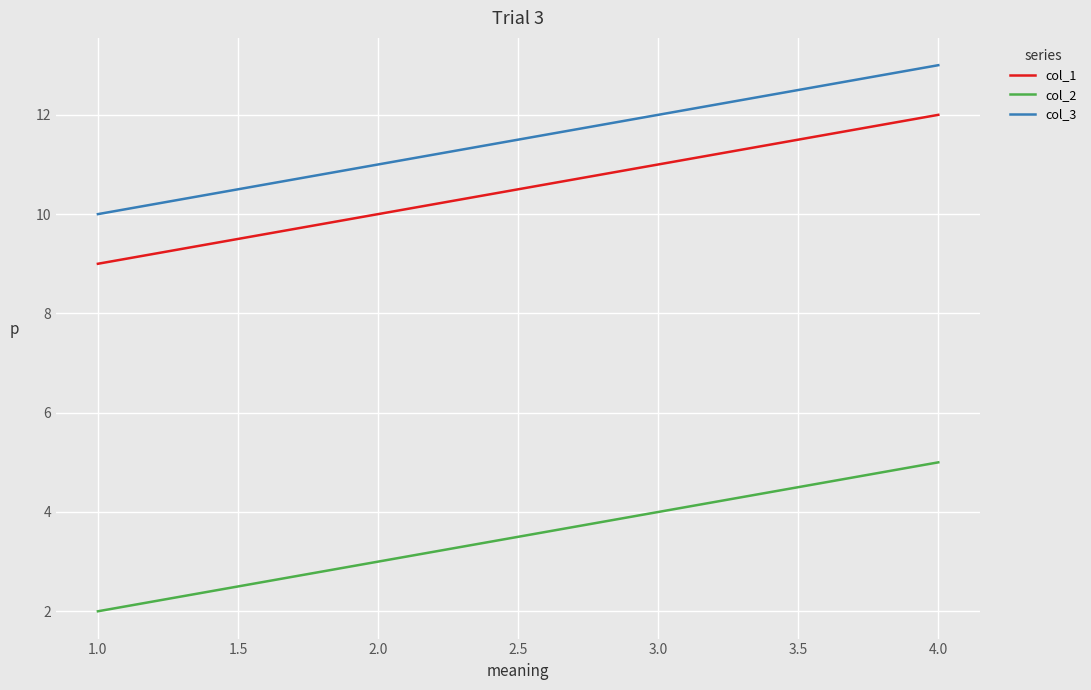

What is the difference between the highest and lowest values at 1.0?

8